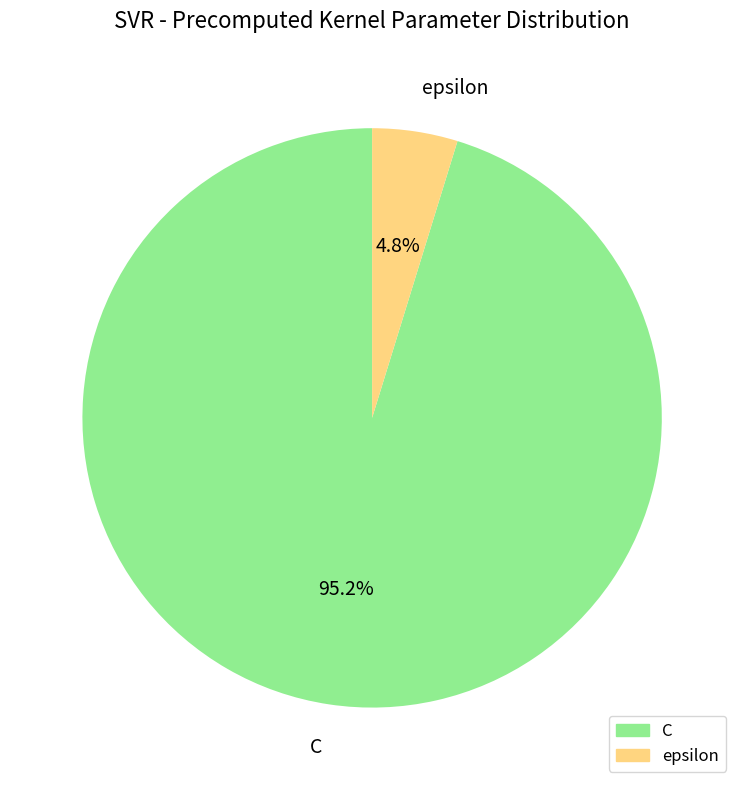

What is the smallest slice in the pie chart?

epsilon